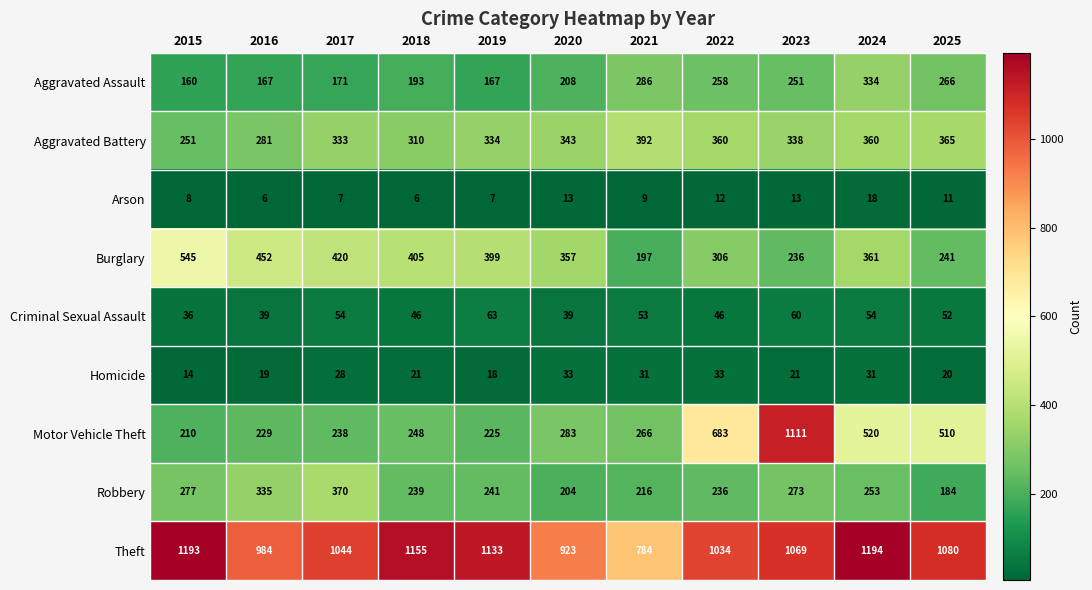

What is the smallest value displayed?

6